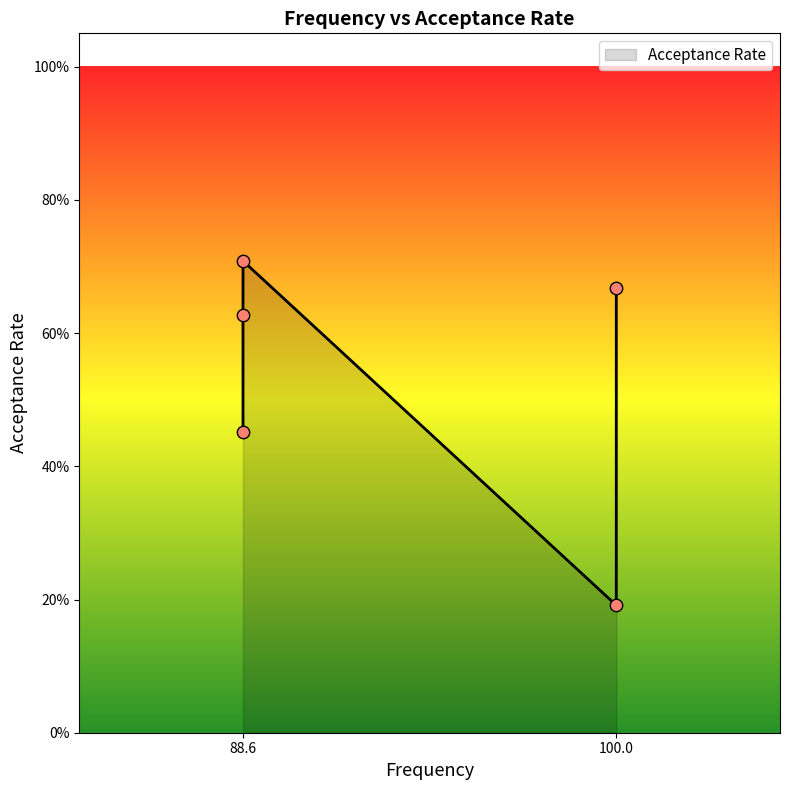

What is the change in value from 88.6 to 88.6?

+0.3